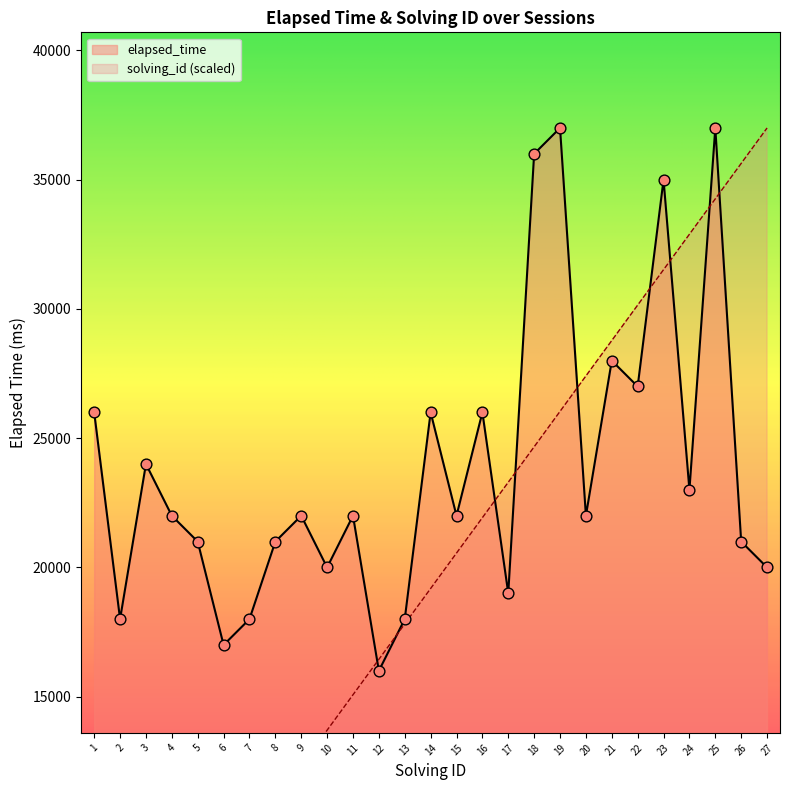

Which series contains the highest Y value?

elapsed_time